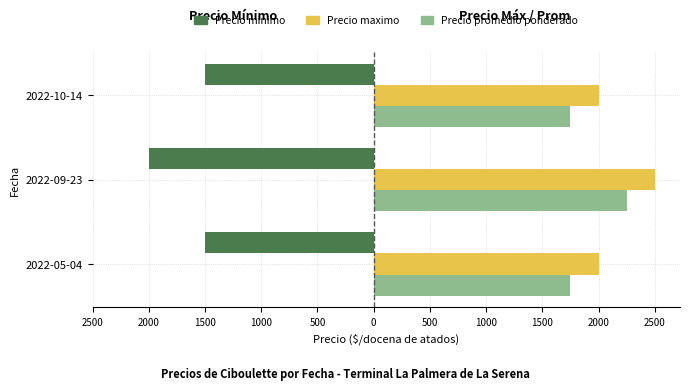

What is the highest value of the Precio maximo series?

2500